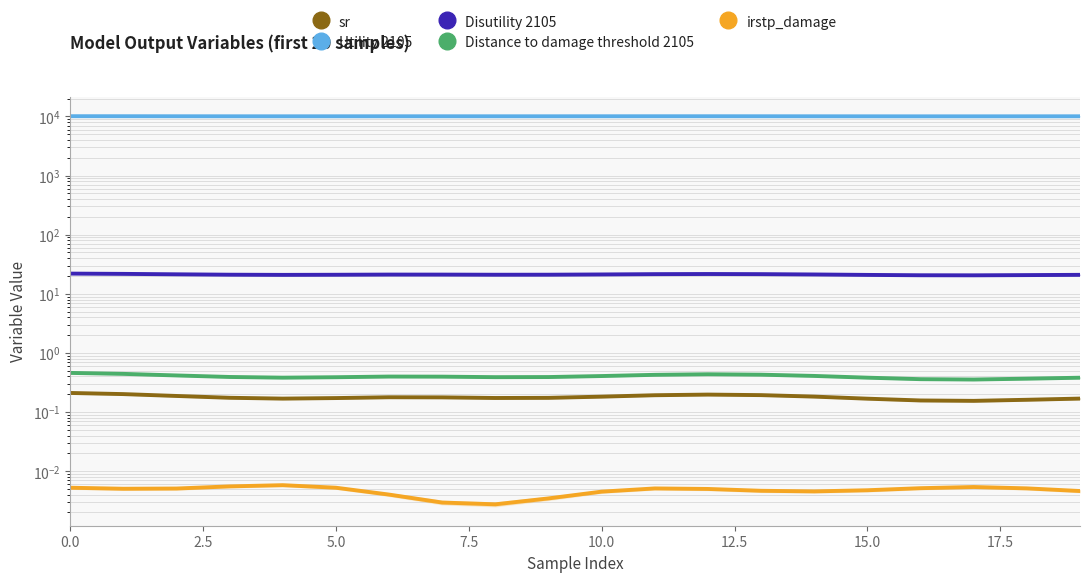

True or false: Utility 2105 and Distance to damage threshold 2105 cross at least once.

False